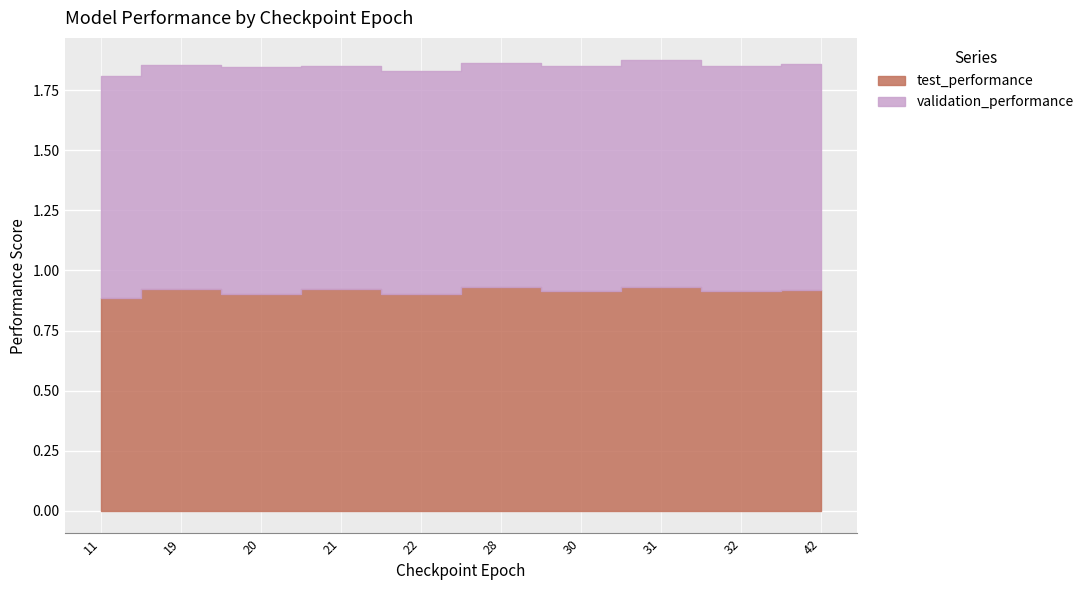

Rank the series by their average value, from highest to lowest.

validation_performance, test_performance